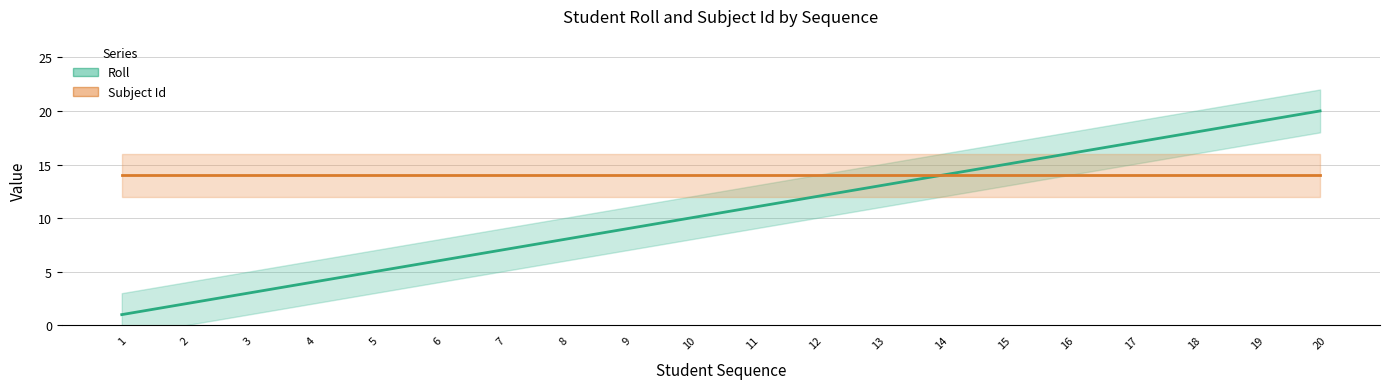

What is the difference between the maximum and second lowest values in the Roll series?

18